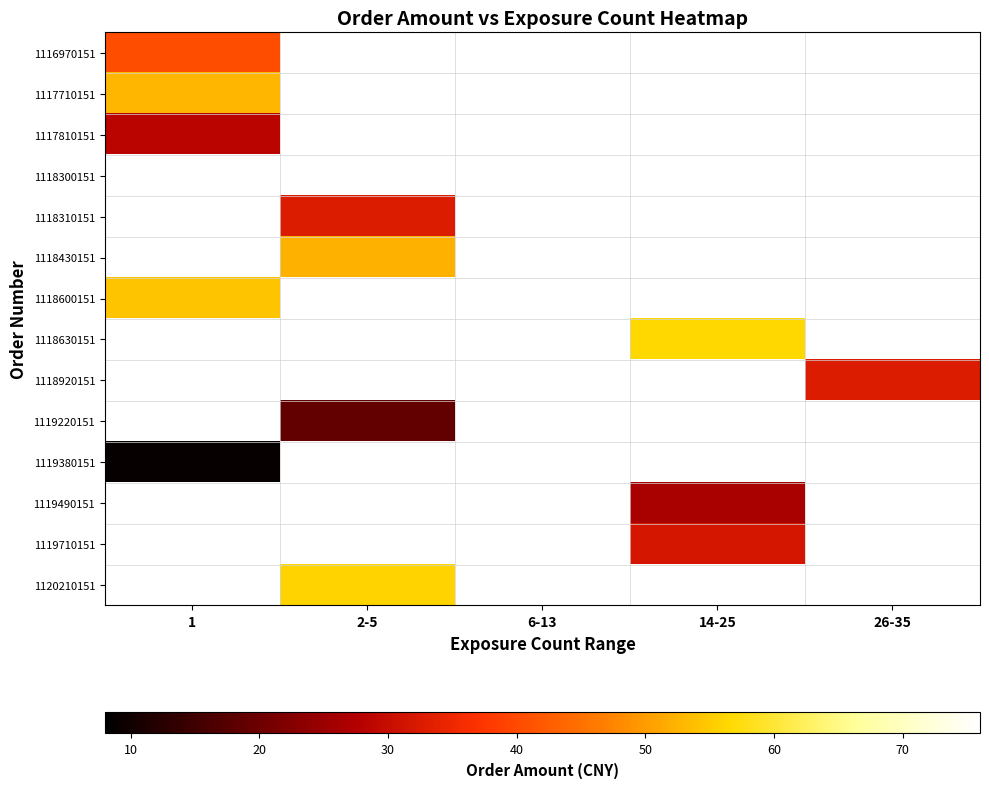

Which has a higher value, 14-25 or 1?

1